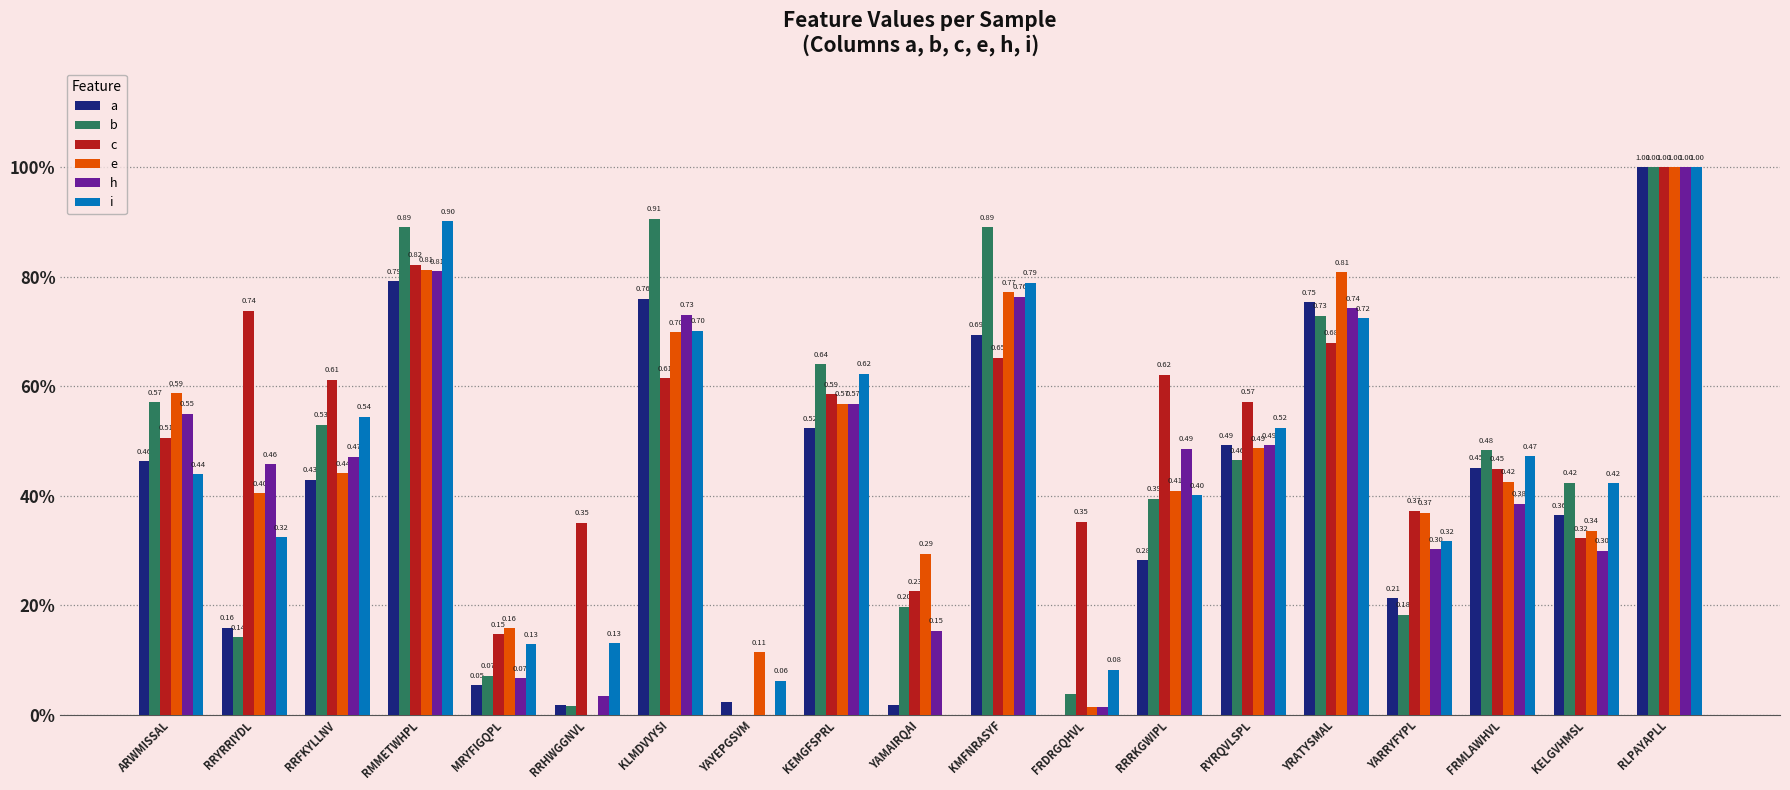

Reading left to right, transcribe all the data shown in this chart.

a: 0.5	0.2	0.4	0.8	0.1	0.0	0.8	0.0	0.5	0.0	0.7	0.0	0.3	0.5	0.8	0.2	0.5	0.4	1.0
b: 0.6	0.1	0.5	0.9	0.1	0.0	0.9	0.0	0.6	0.2	0.9	0.0	0.4	0.5	0.7	0.2	0.5	0.4	1.0
c: 0.5	0.7	0.6	0.8	0.1	0.4	0.6	0.0	0.6	0.2	0.7	0.4	0.6	0.6	0.7	0.4	0.4	0.3	1.0
e: 0.6	0.4	0.4	0.8	0.2	0.0	0.7	0.1	0.6	0.3	0.8	0.0	0.4	0.5	0.8	0.4	0.4	0.3	1.0
h: 0.5	0.5	0.5	0.8	0.1	0.0	0.7	0.0	0.6	0.2	0.8	0.0	0.5	0.5	0.7	0.3	0.4	0.3	1.0
i: 0.4	0.3	0.5	0.9	0.1	0.1	0.7	0.1	0.6	0.0	0.8	0.1	0.4	0.5	0.7	0.3	0.5	0.4	1.0